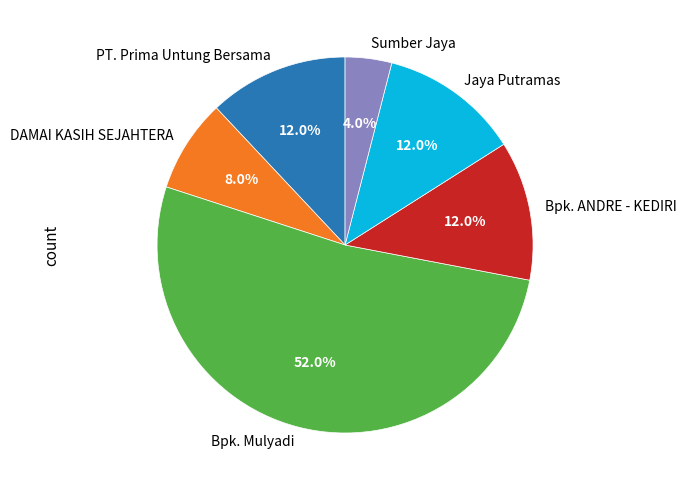

Is there any slice that represents more than half of the pie?

Yes